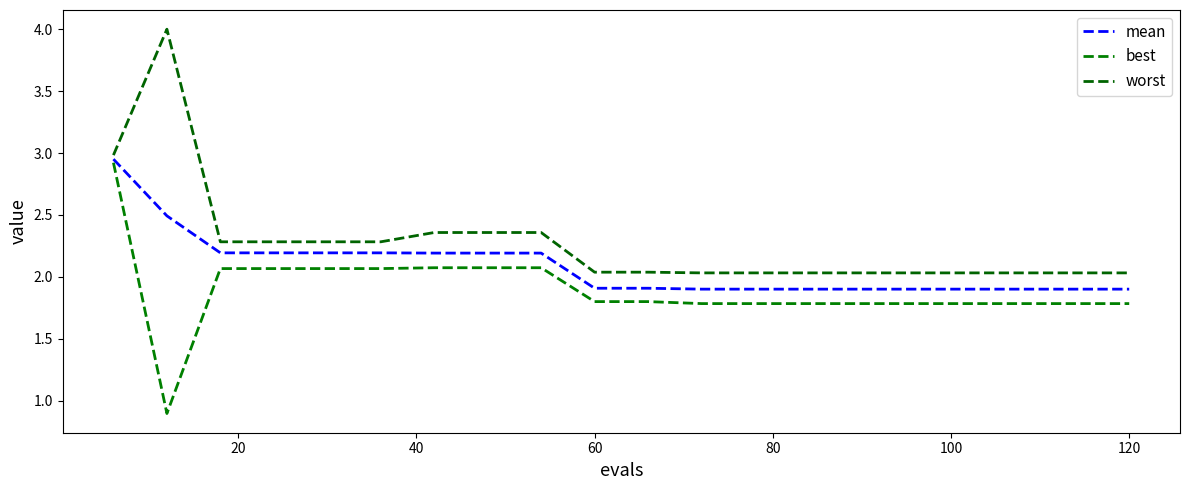

Does the chart display data point markers on the line(s)?

No